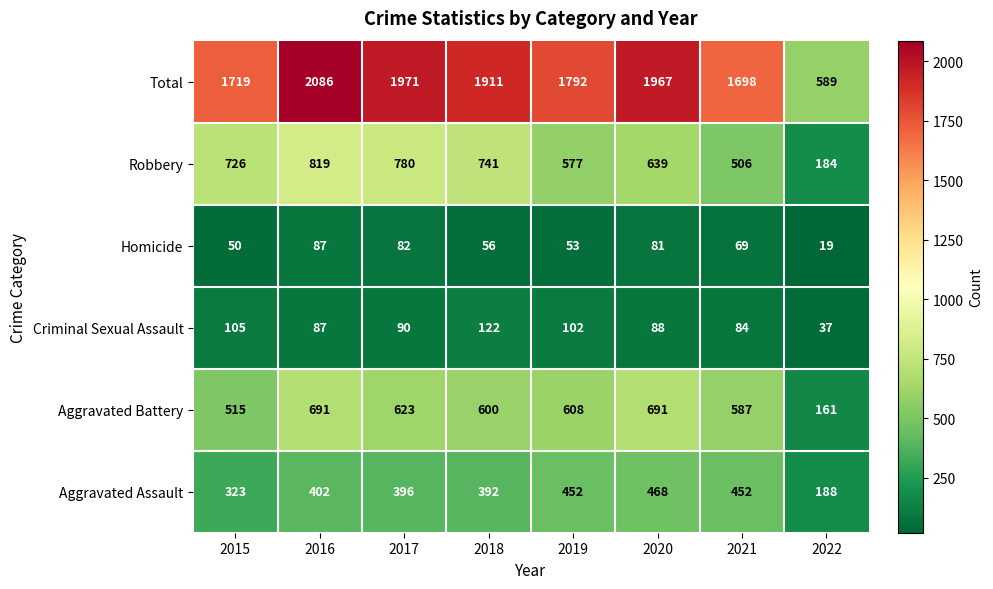

Is it true that Aggravated Battery equals 354 at 2018?

False